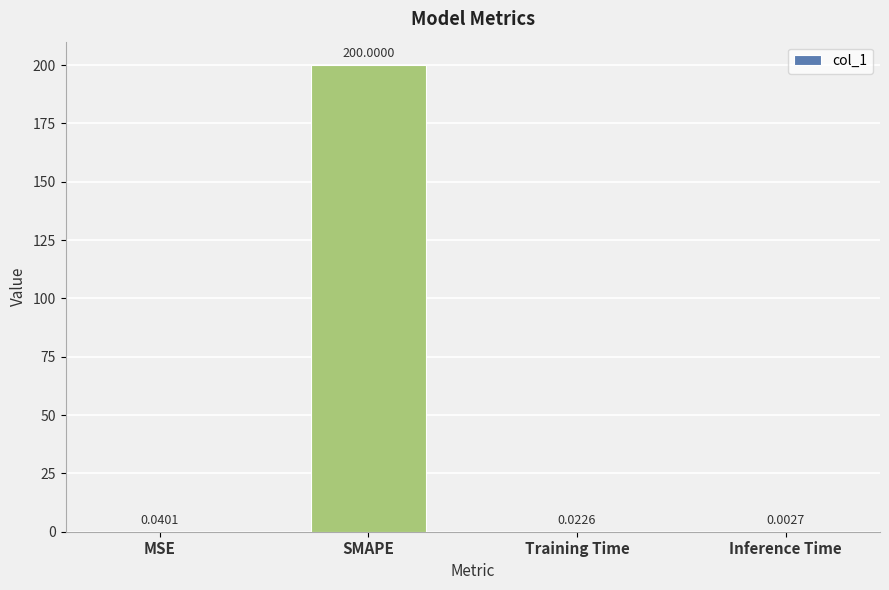

Which has a higher value, Inference Time or MSE?

MSE